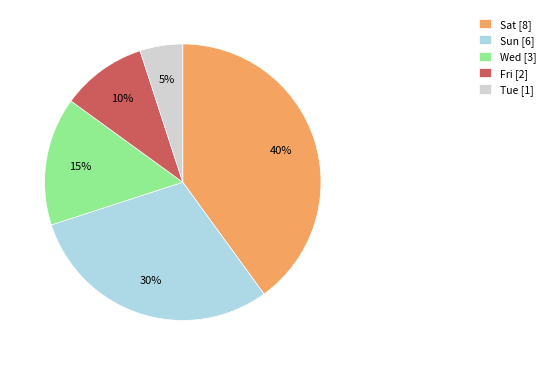

Rank the categories by value from lowest to highest.

Tue, Fri, Wed, Sun, Sat